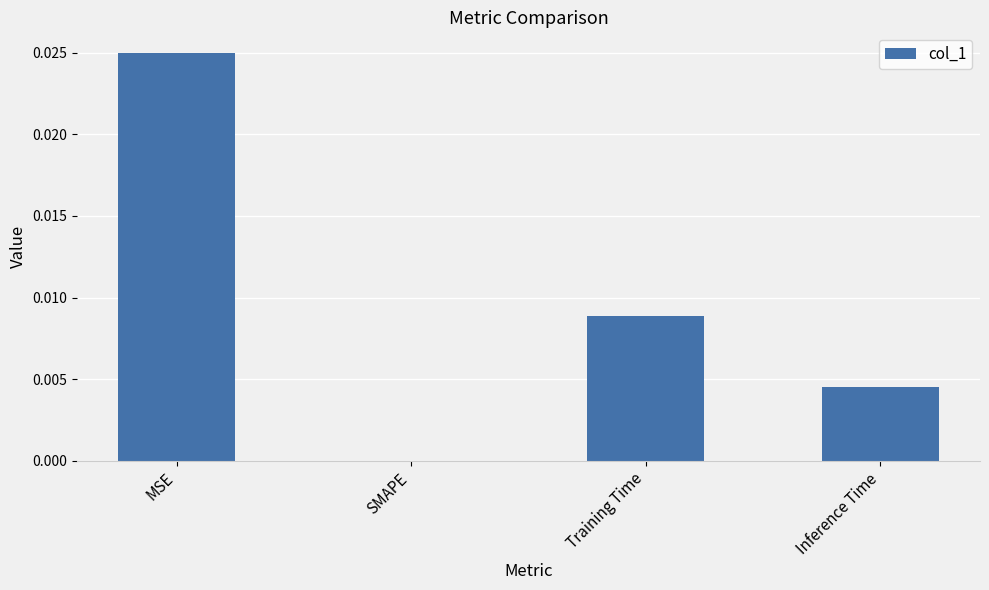

Which has a higher value, SMAPE or Training Time?

Training Time